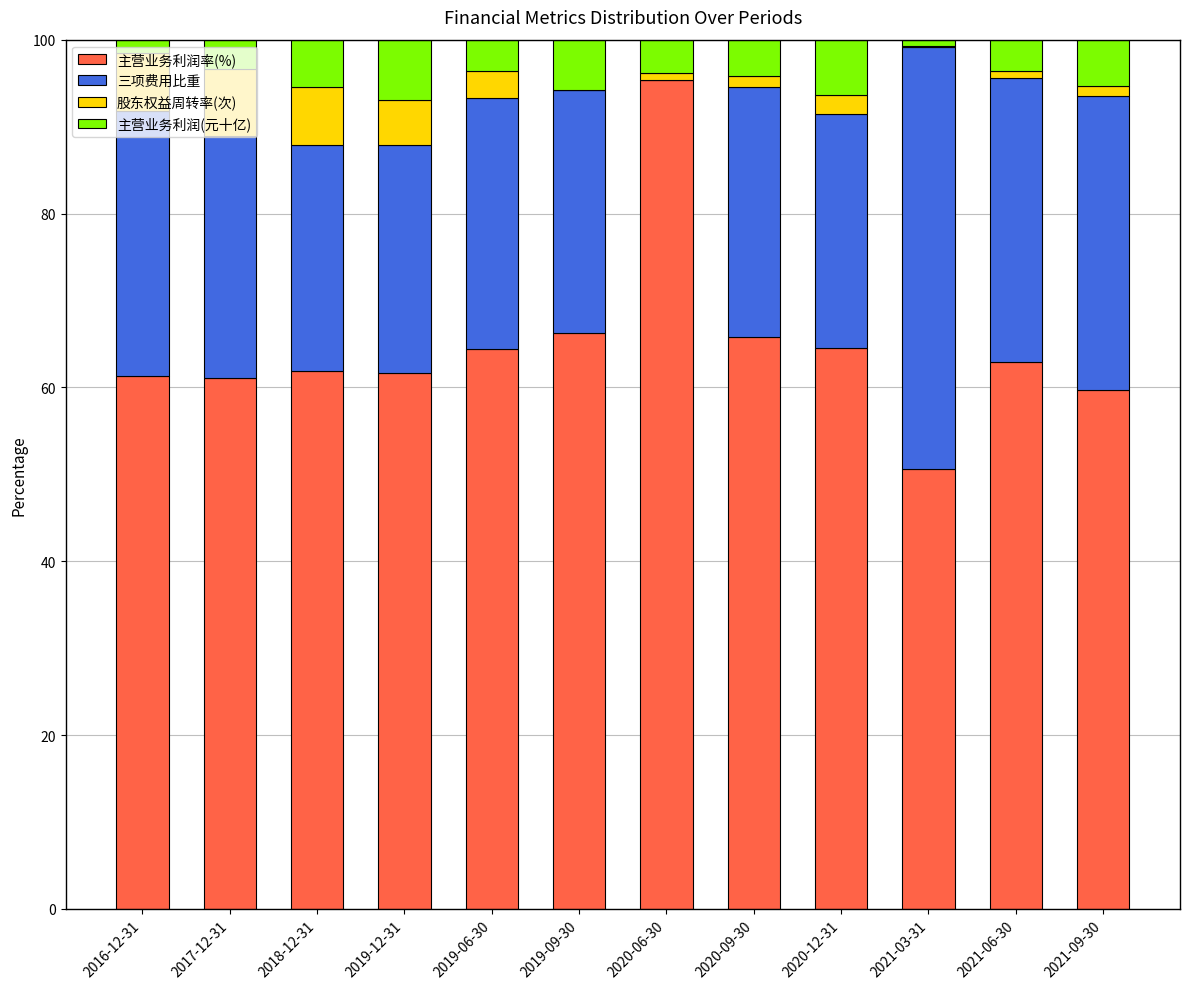

Are the bars grouped side by side (vs. stacked)?

No